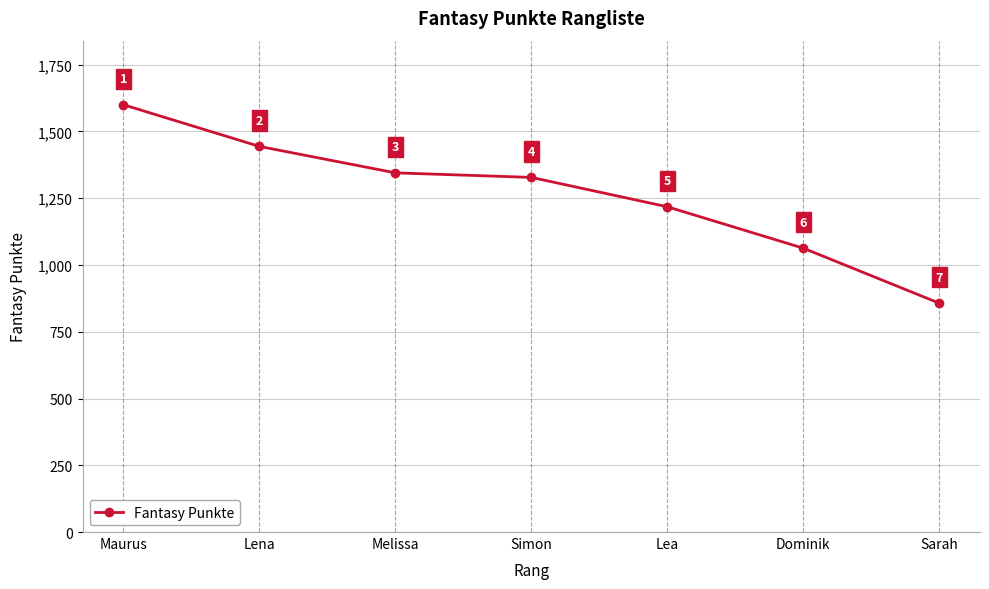

Reading left to right, transcribe all the data shown in this chart.

Maurus=1600	Lena=1444	Melissa=1345	Simon=1328	Lea=1218	Dominik=1063	Sarah=857